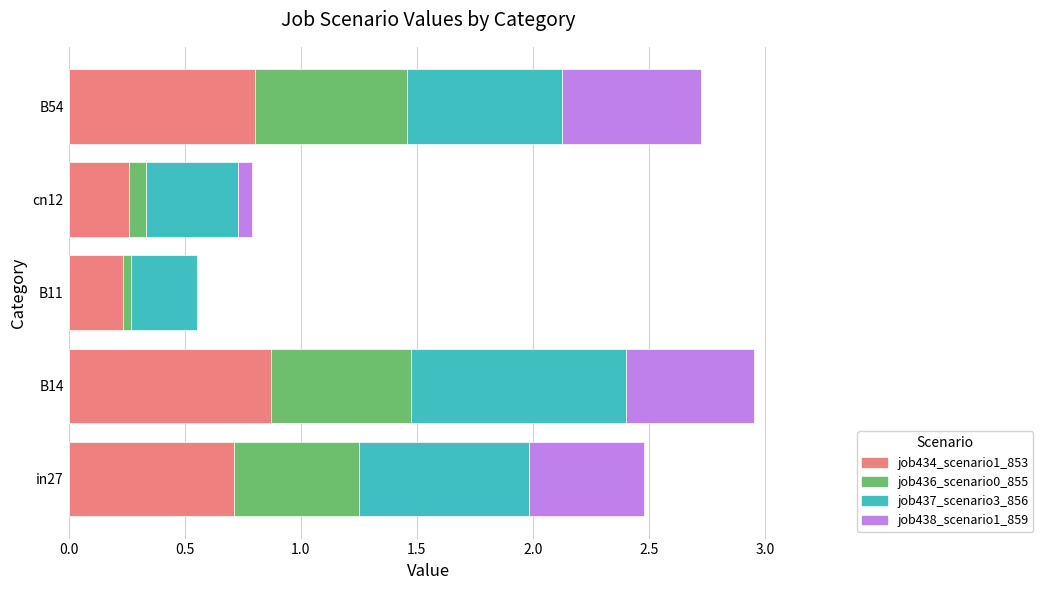

What is the sum of all job434_scenario1_853 values?

2.9